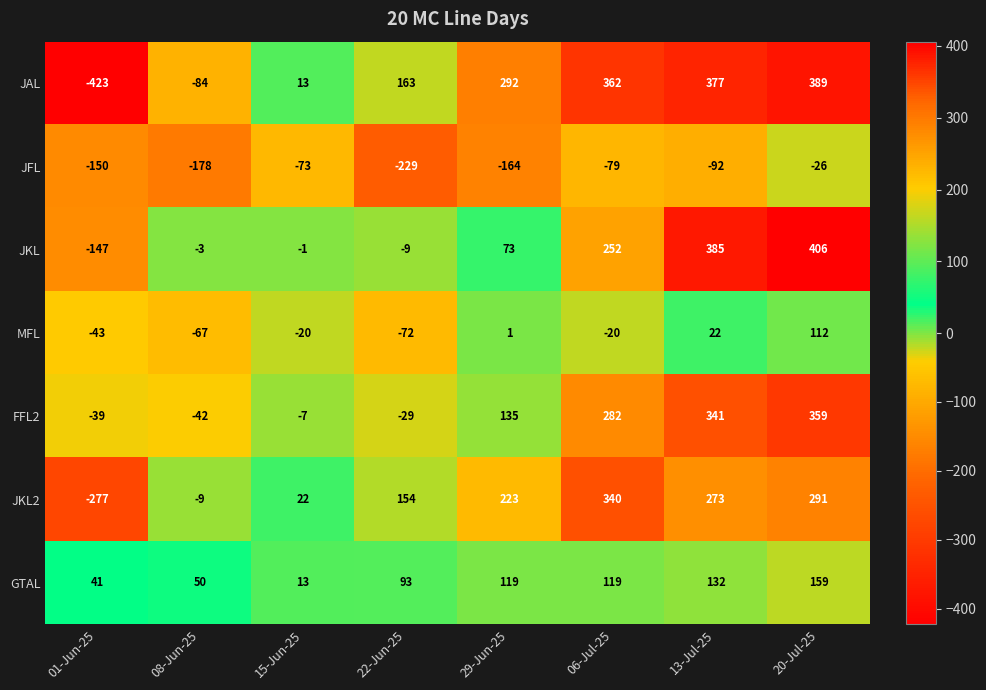

At 06-Jul-25, list the series in order from largest to smallest.

JAL, JKL2, FFL2, JKL, GTAL, MFL, JFL